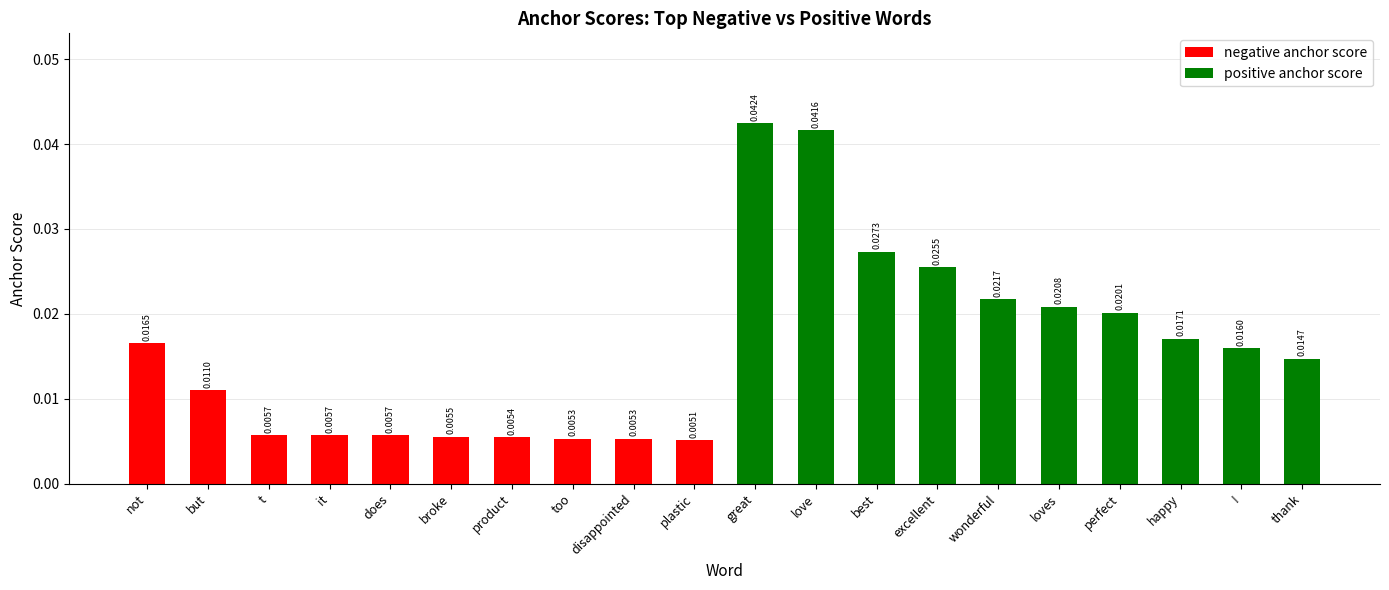

Where is negative anchor score nearest to the value 0?

plastic